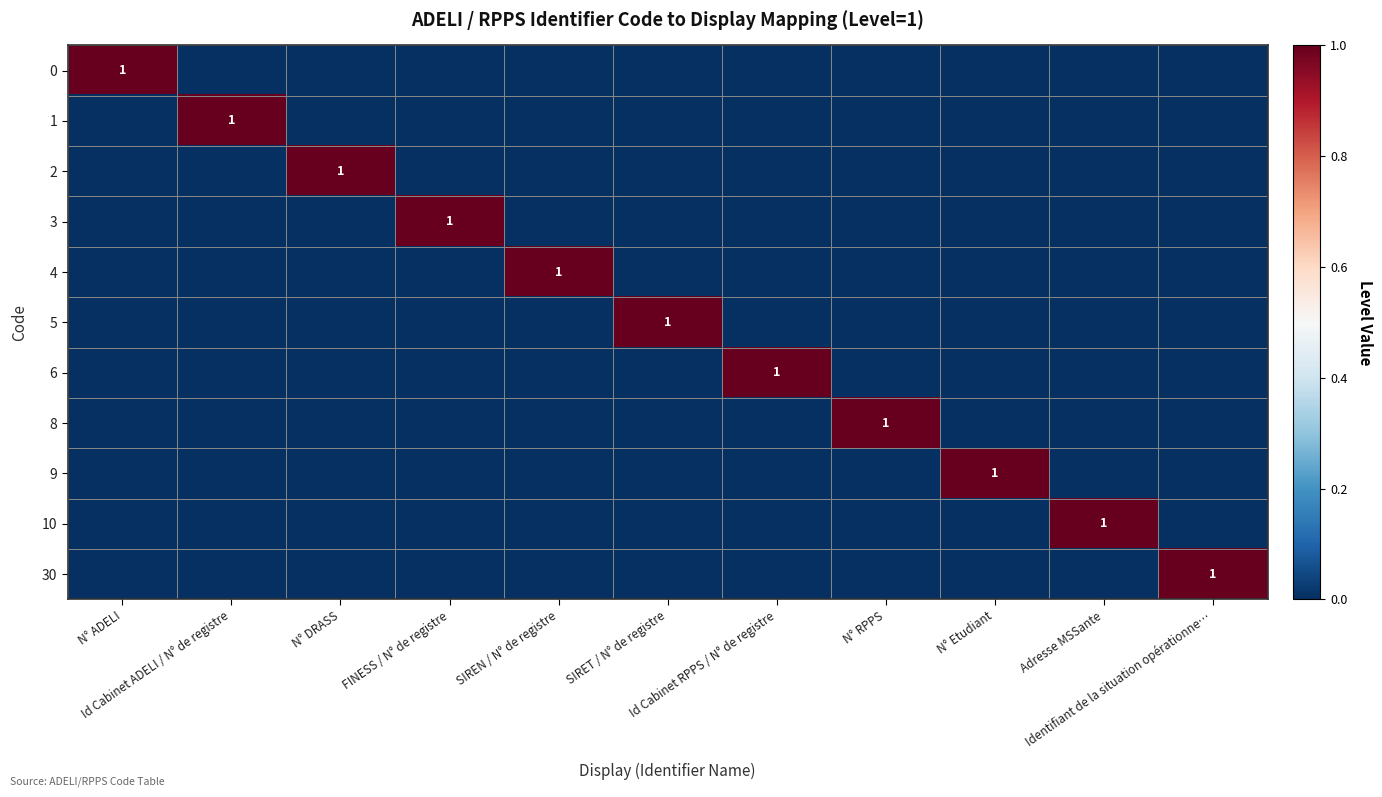

Which label corresponds to the largest value in the chart?

N° ADELI